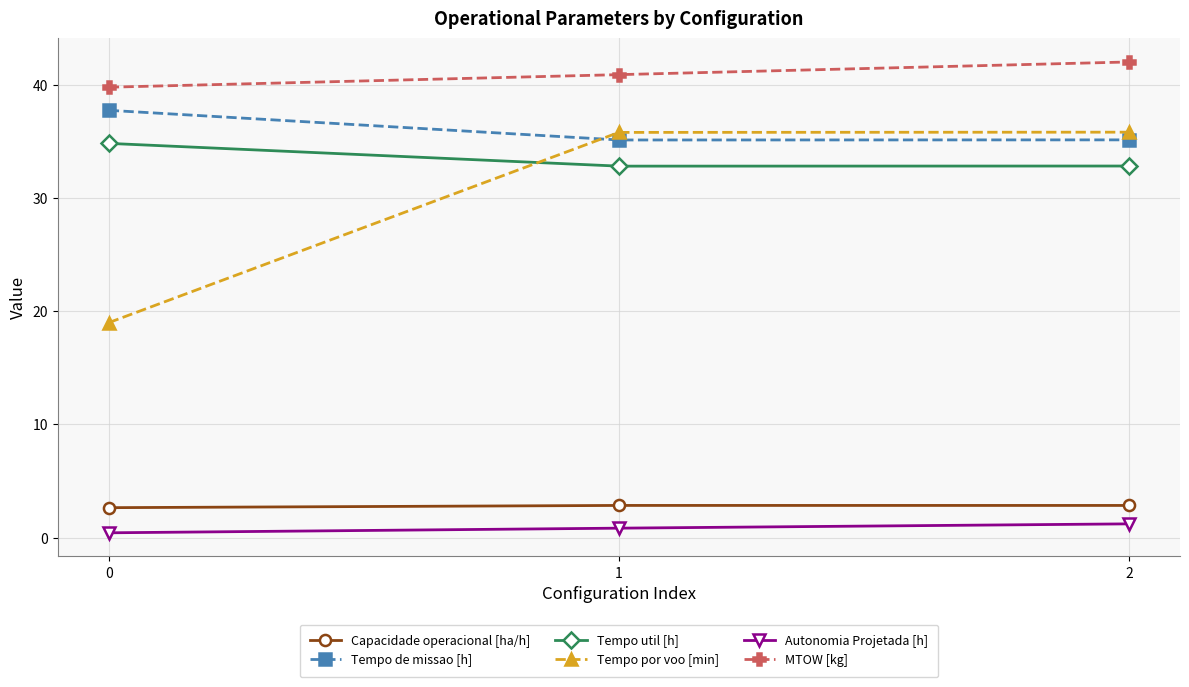

What is the average value of the Tempo de missao [h] series?

36.0